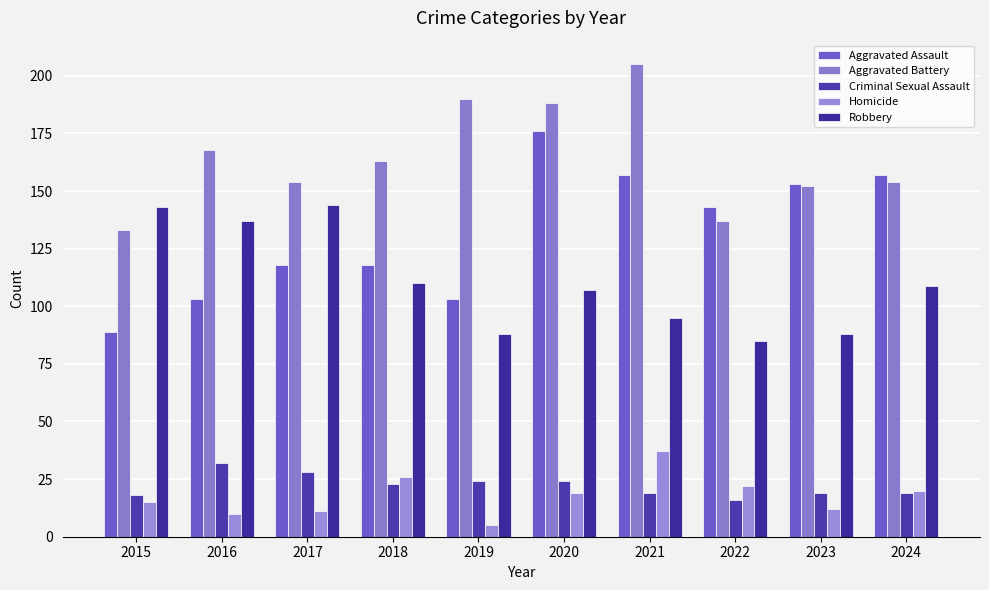

What is the value of the Robbery bar at the 1st from the left?

143